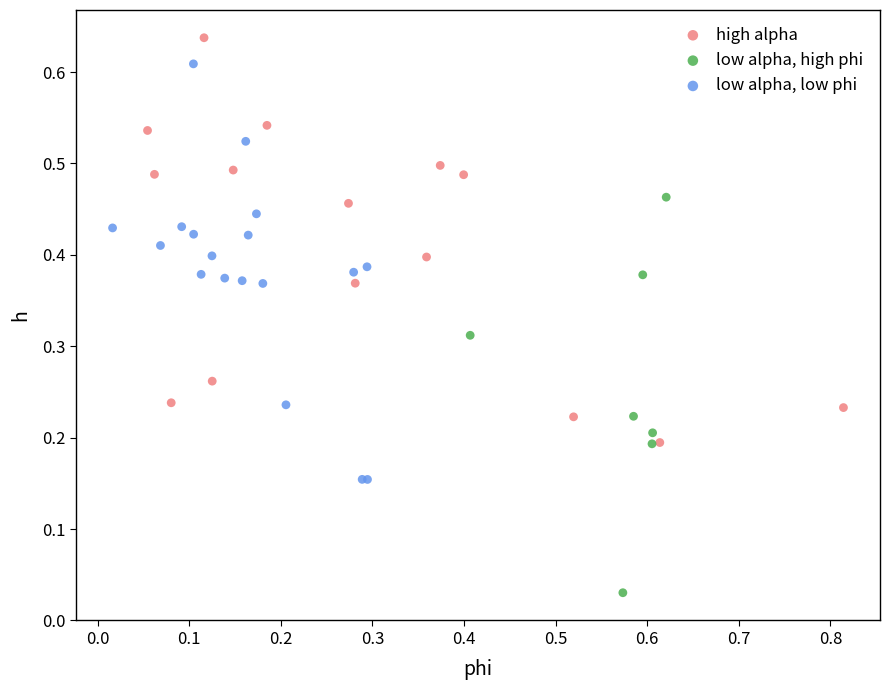

Which series reaches the maximum Y coordinate?

high alpha